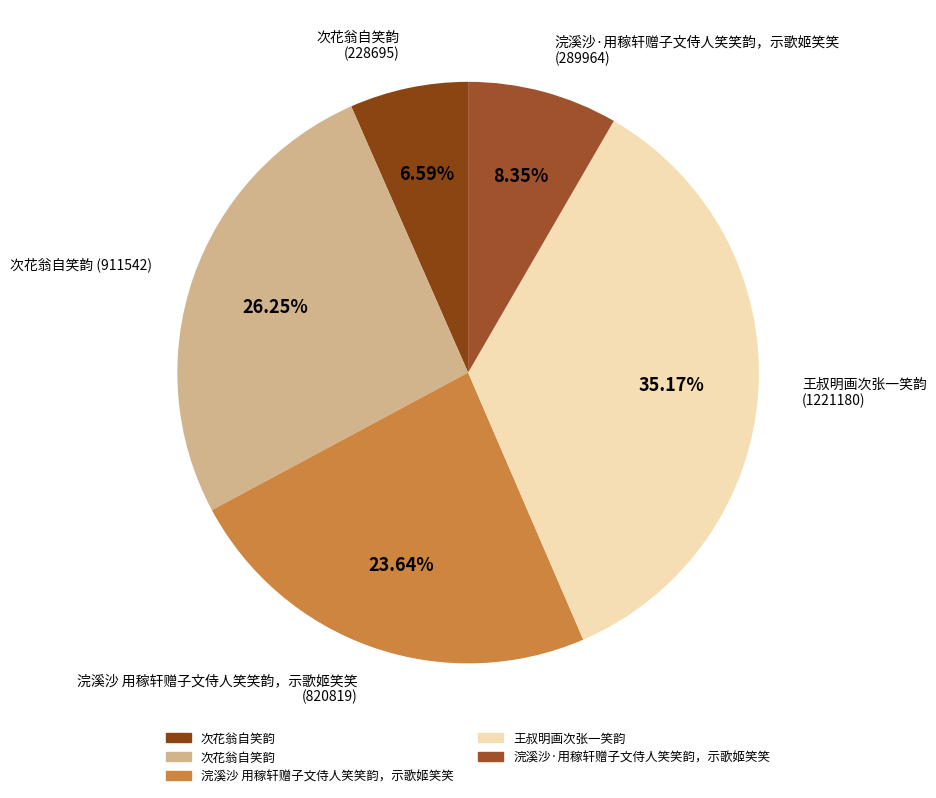

Count the number of slices in the pie.

5